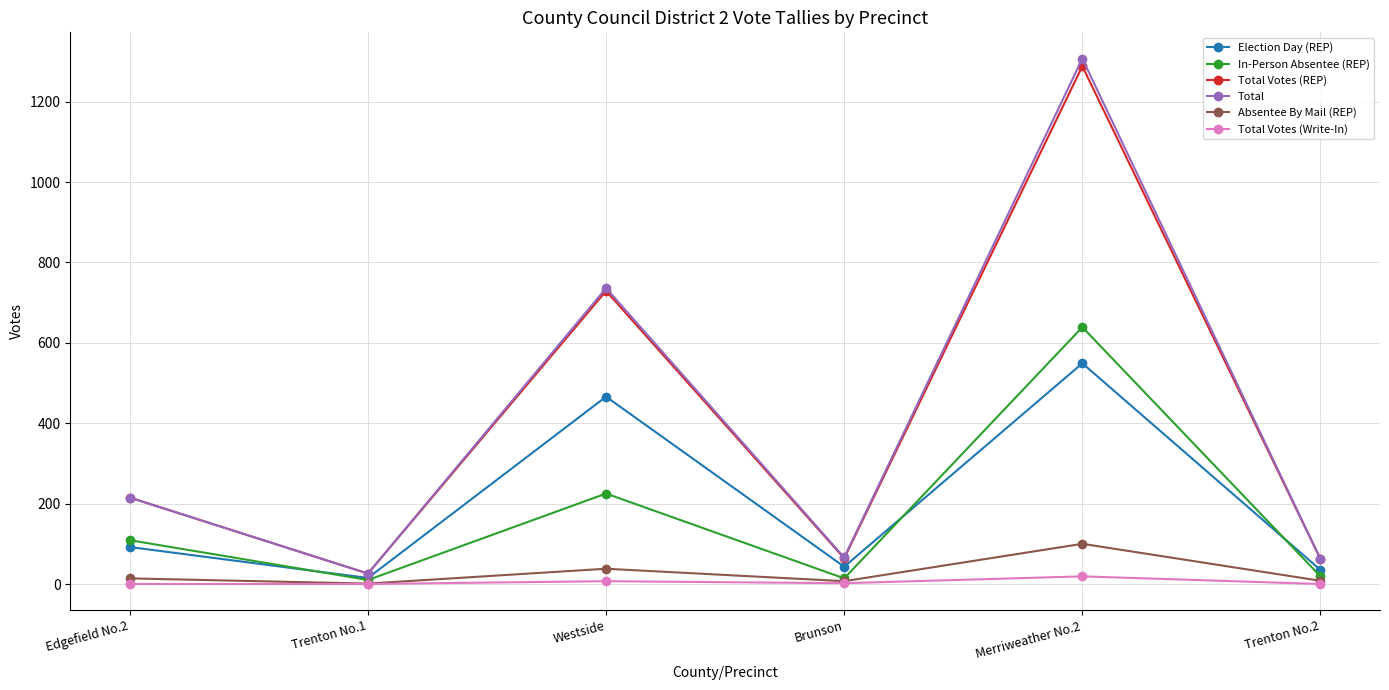

How many interior local valleys does the Total Votes (REP) series have?

2